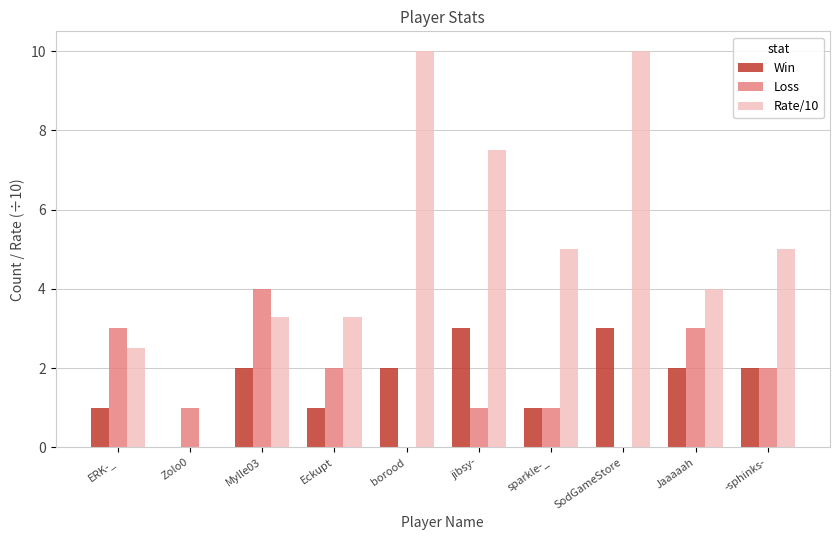

Where does the Rate/10 series first go above 5?

borood